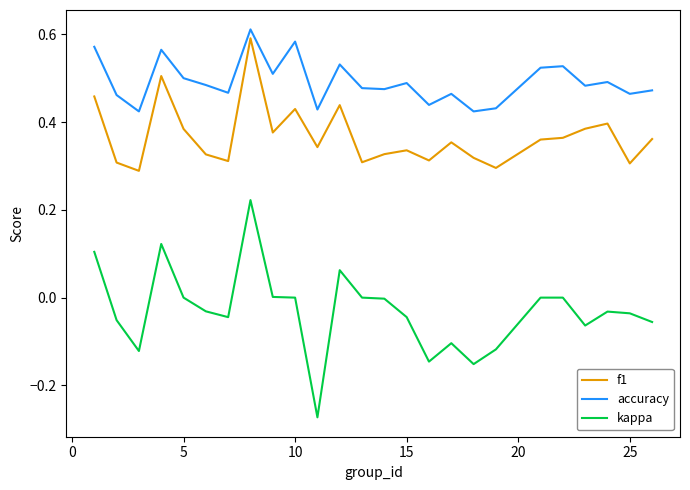

List the series in order of their overall mean, lowest first.

kappa, f1, accuracy